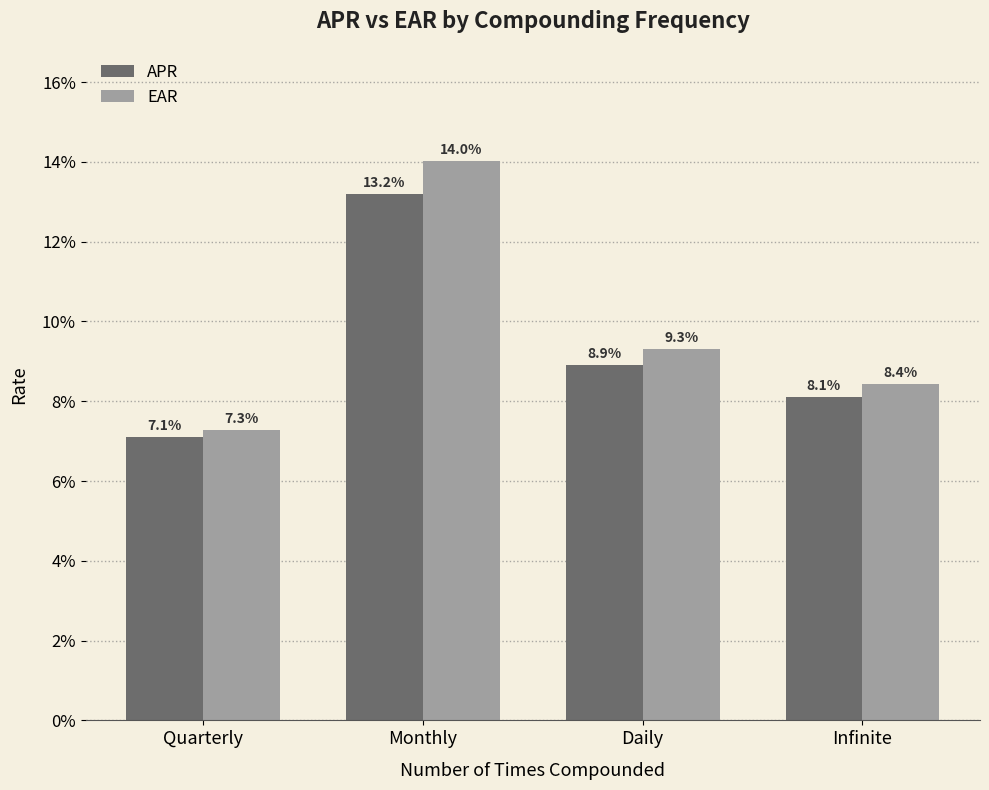

Reading left to right, list all the values displayed in this chart.

APR: Quarterly=0.1	Monthly=0.1	Daily=0.1	Infinite=0.1
EAR: Quarterly=0.1	Monthly=0.1	Daily=0.1	Infinite=0.1